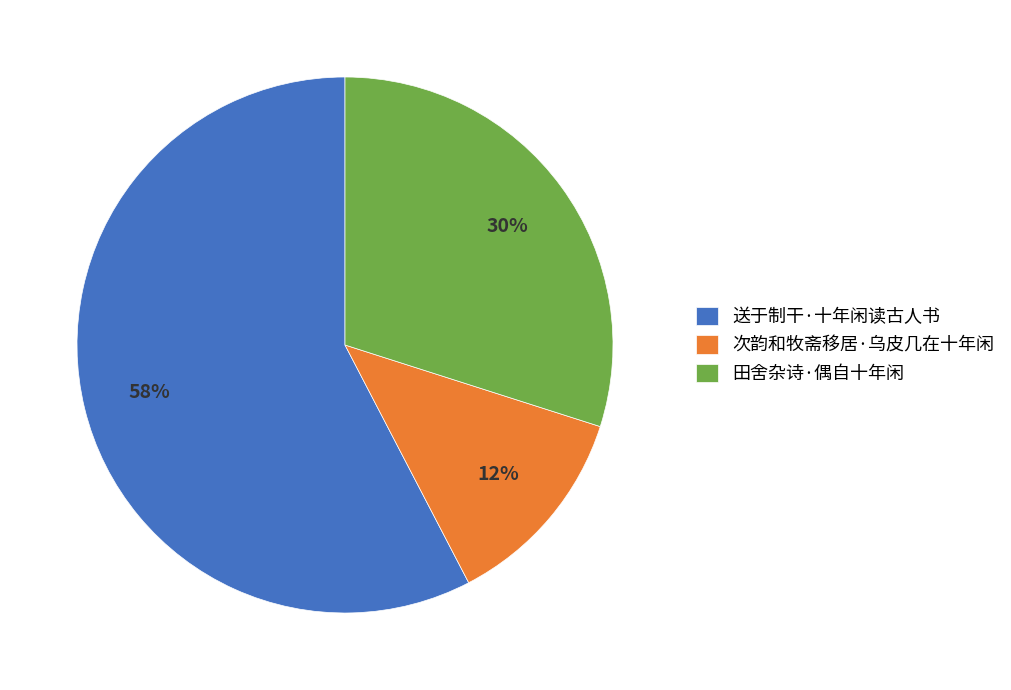

Is 次韵和牧斋移居·乌皮几在十年闲 the majority of the pie?

No